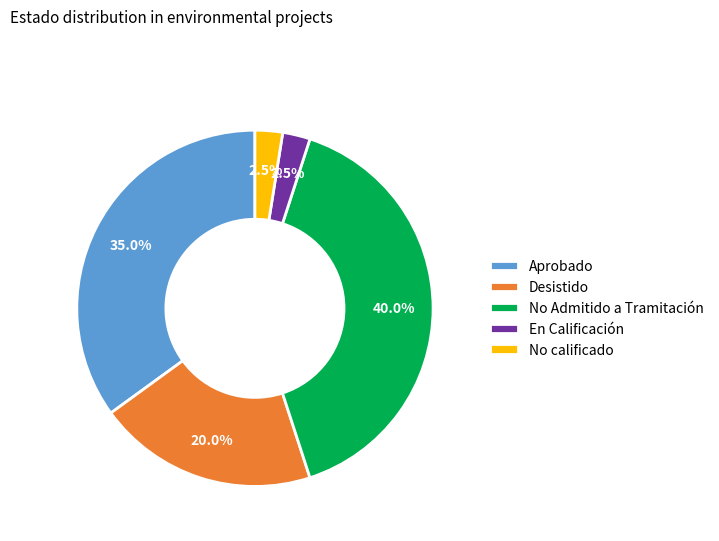

Which has a higher value, No Admitido a Tramitación or Aprobado?

No Admitido a Tramitación